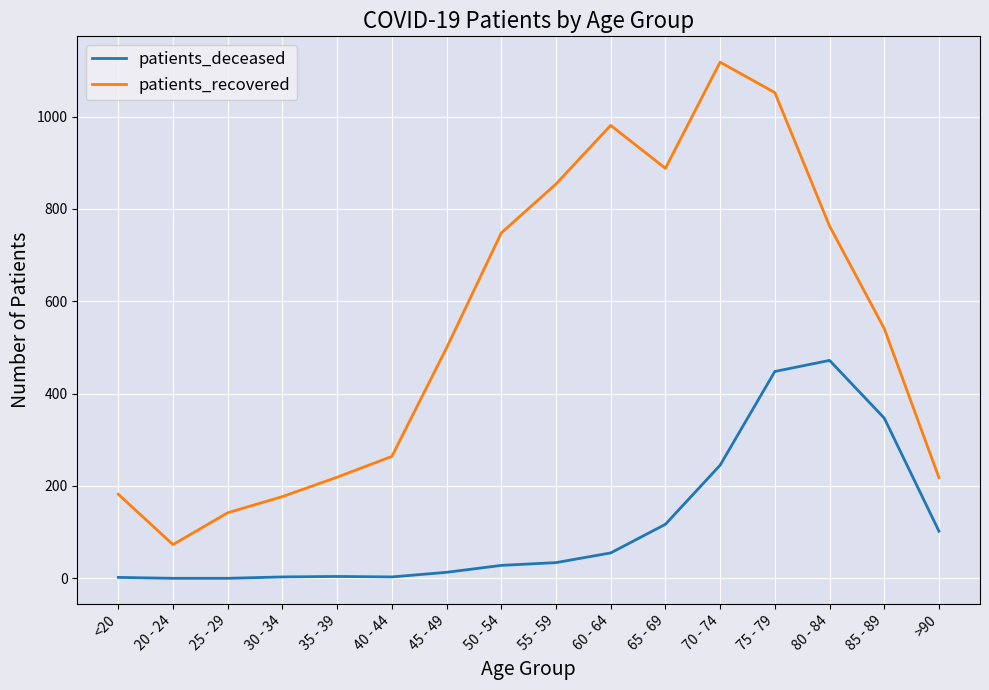

At which label is patients_deceased closest to 236?

70 - 74